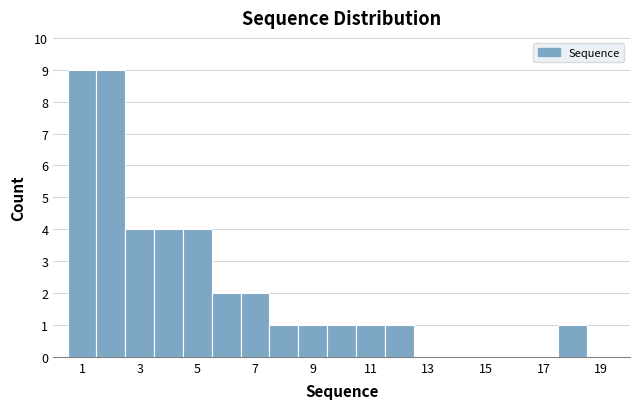

What is the height of the bar covering 4.5 to 5.5 on the x-axis? Neither the bar edges nor the heights are printed on the chart, so give them approximately, as read against the axes.

4